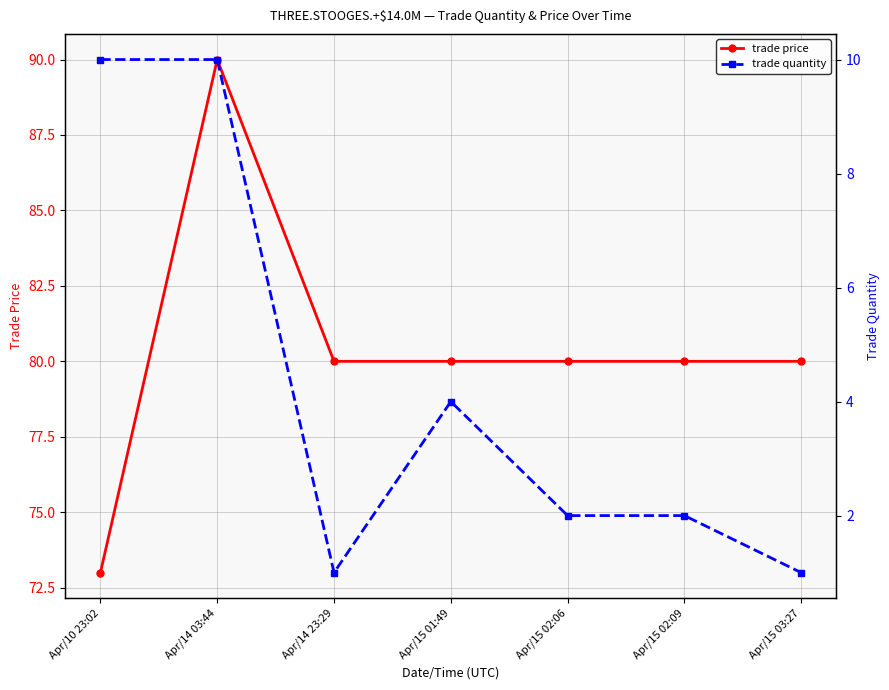

True or false: trade quantity has a value of 2 at Apr/15 02:09.

True